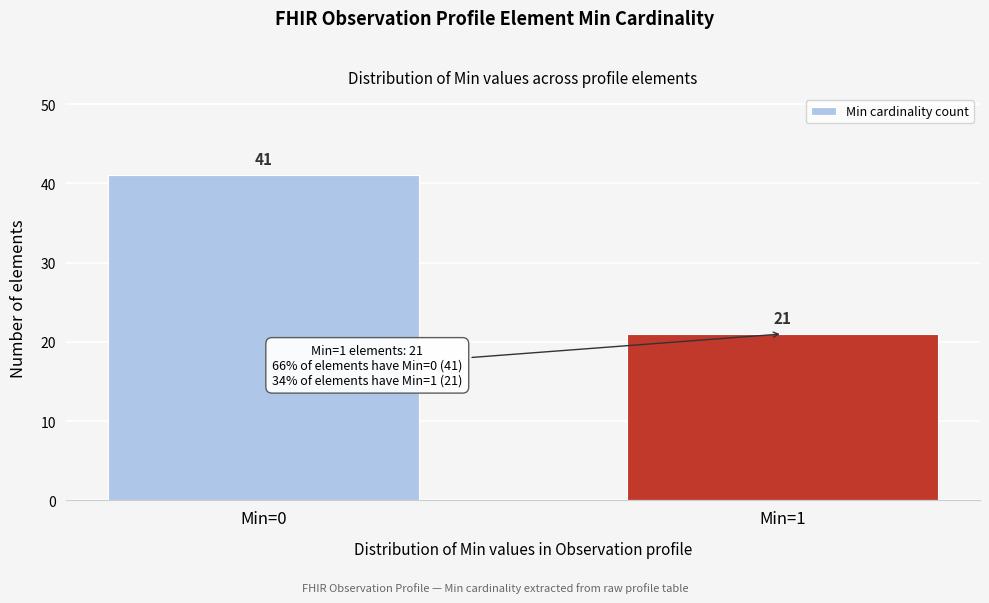

Reading right to left, extract all data points from this chart.

21	41